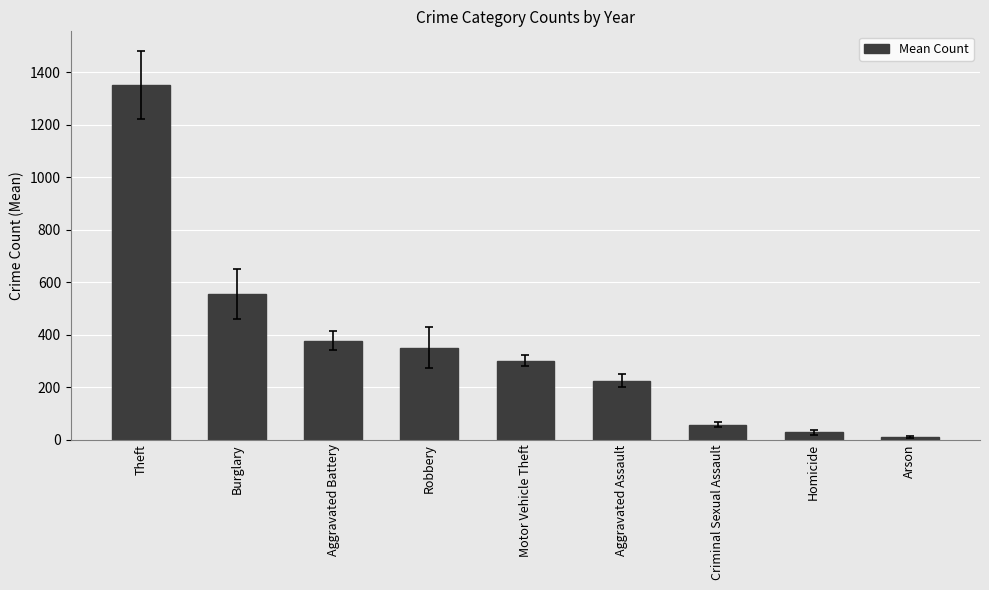

Reading left to right, transcribe all the data shown in this chart.

1352.0	554.0	377.3	350.3	300.0	224.3	57.2	27.0	10.3